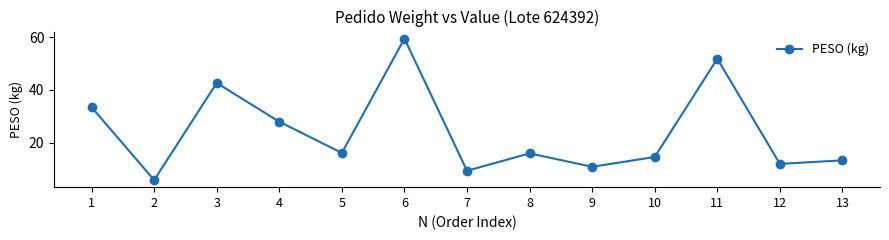

What is the smallest value displayed?

5.8